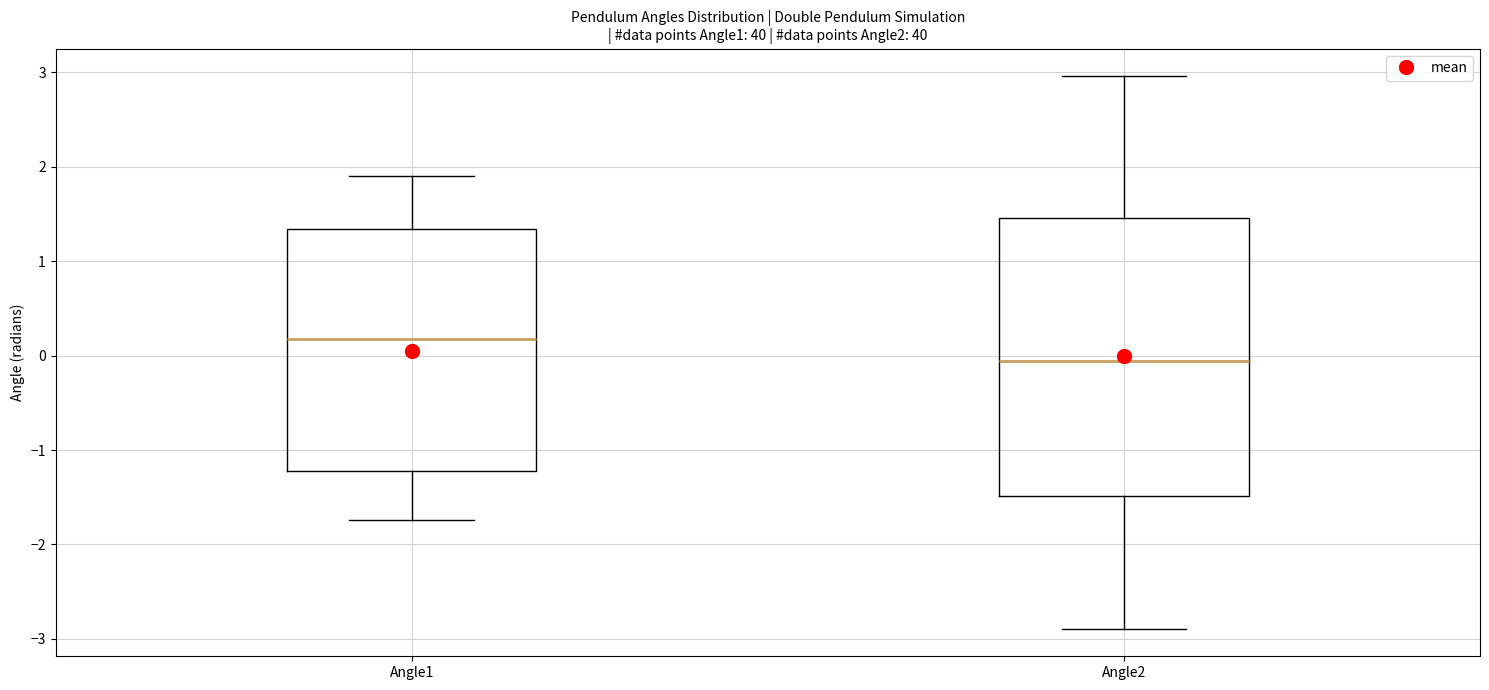

Which box's median line is the lowest?

Angle2